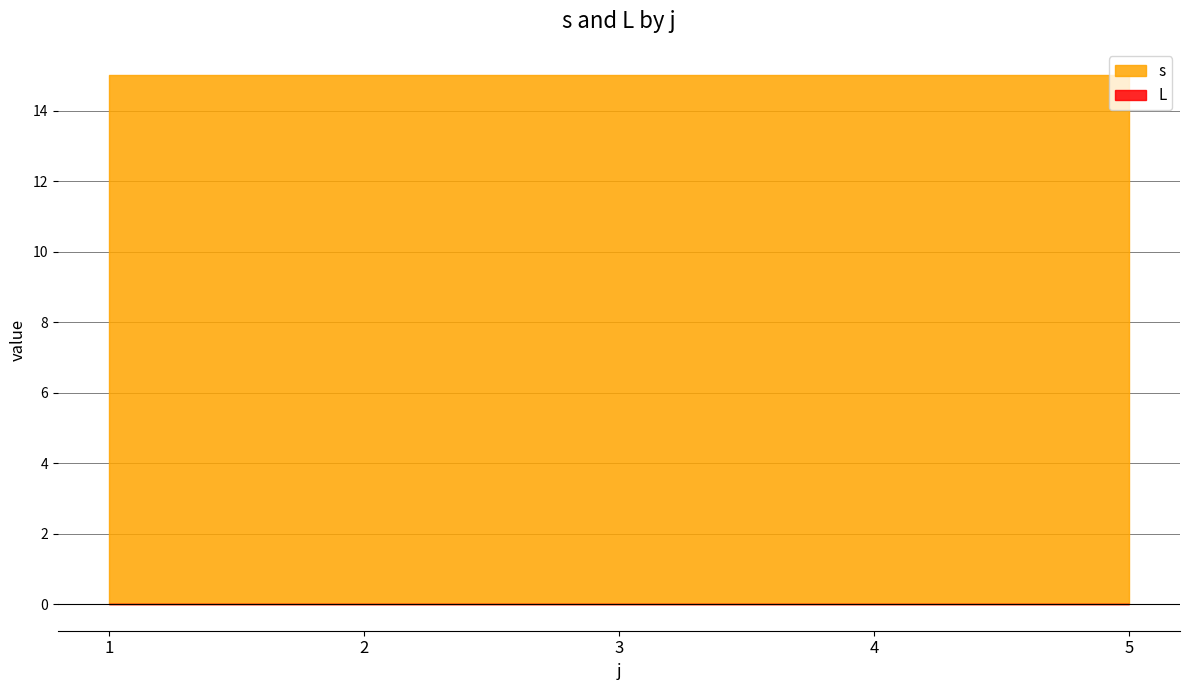

List the series in order of their overall mean, highest first.

s, L